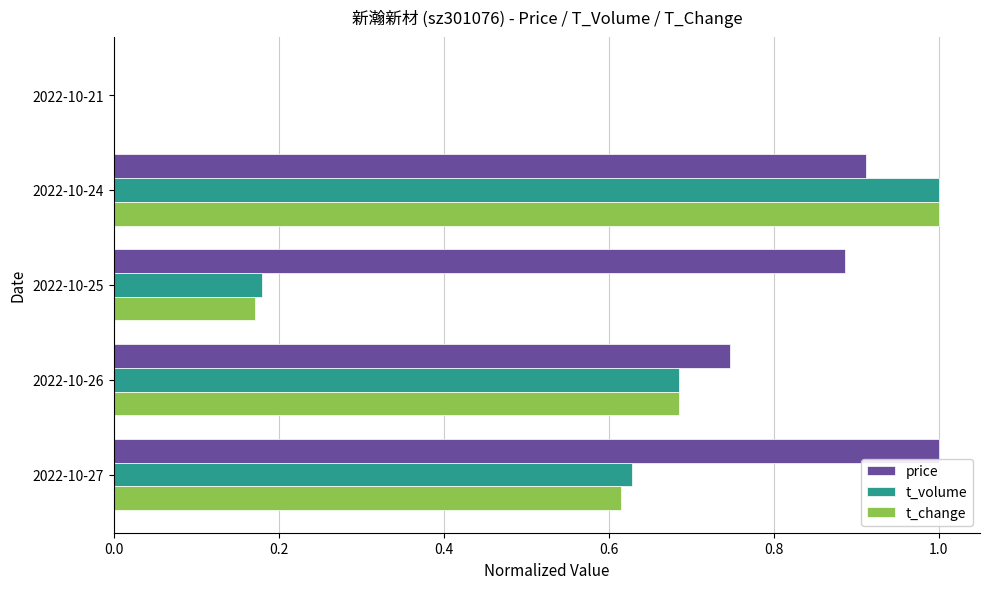

True or false: t_volume has a value of 1.0 at 2022-10-24.

True